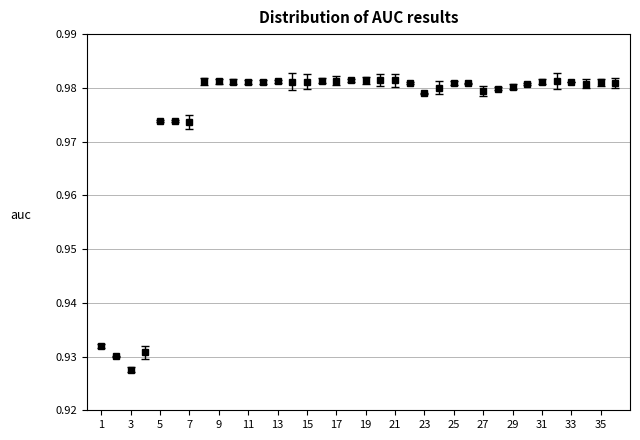

How many values are between 0 and 1?

36